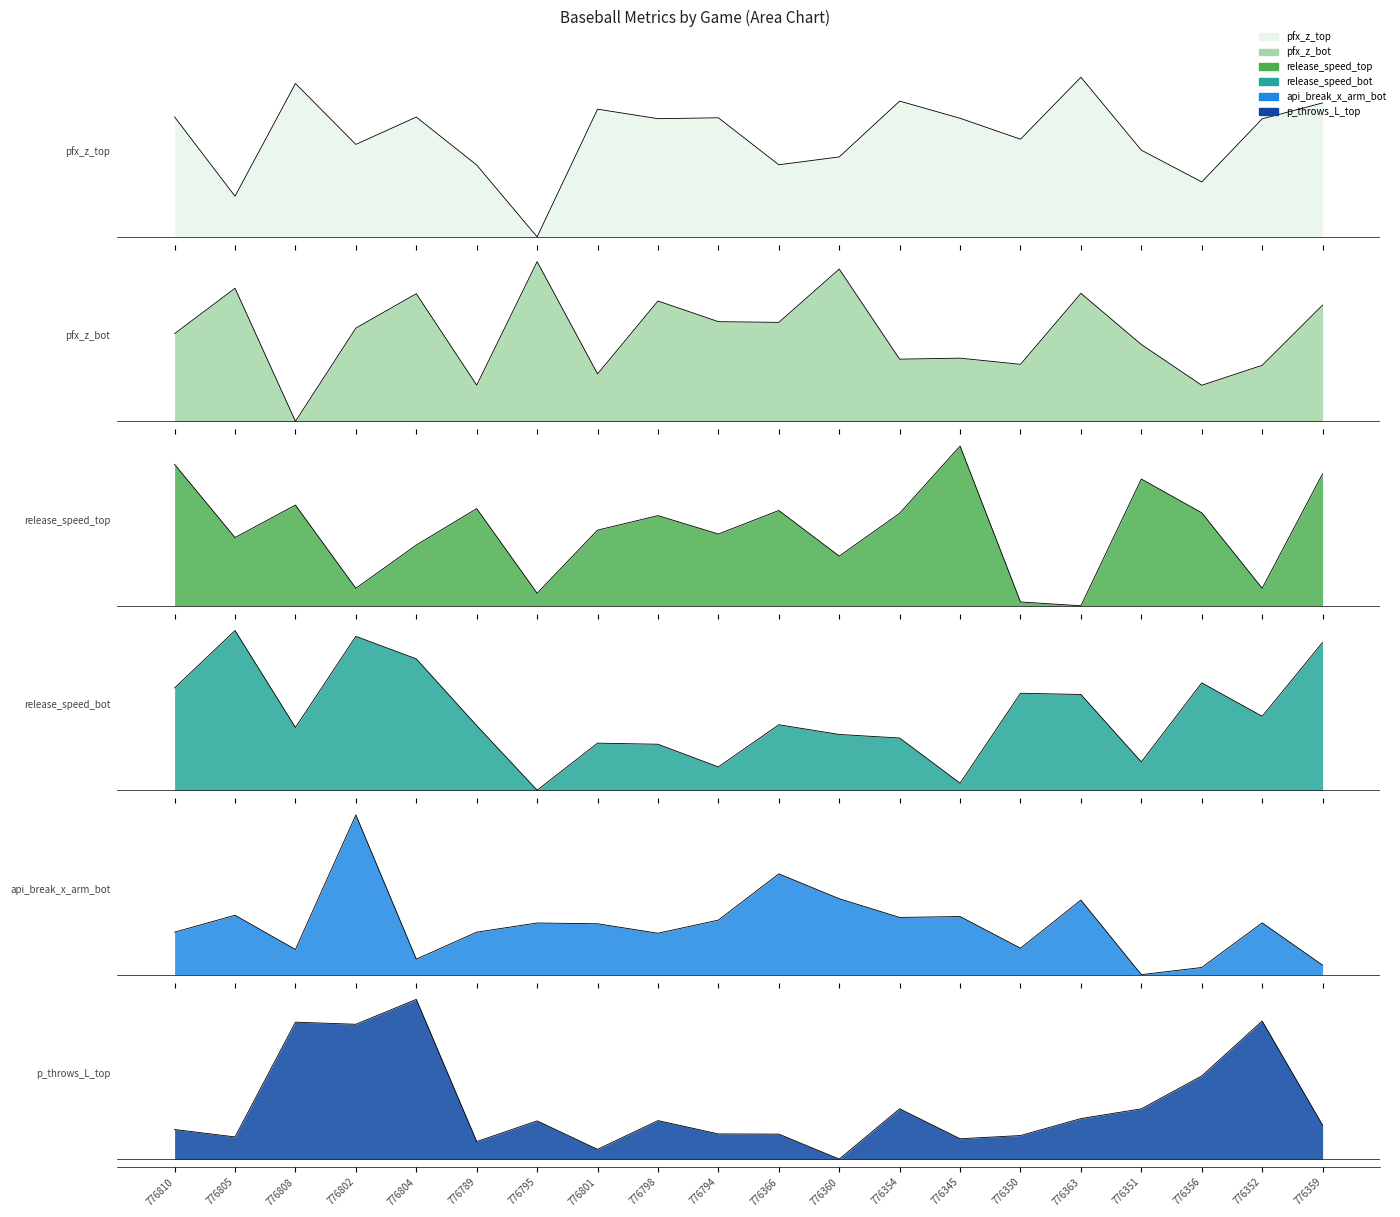

Where is release_speed_top nearest to the value 2?

776804